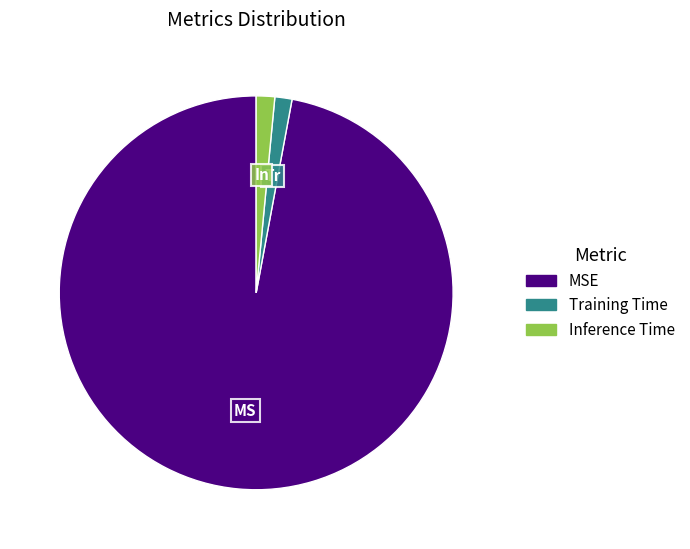

What is the majority slice?

MSE